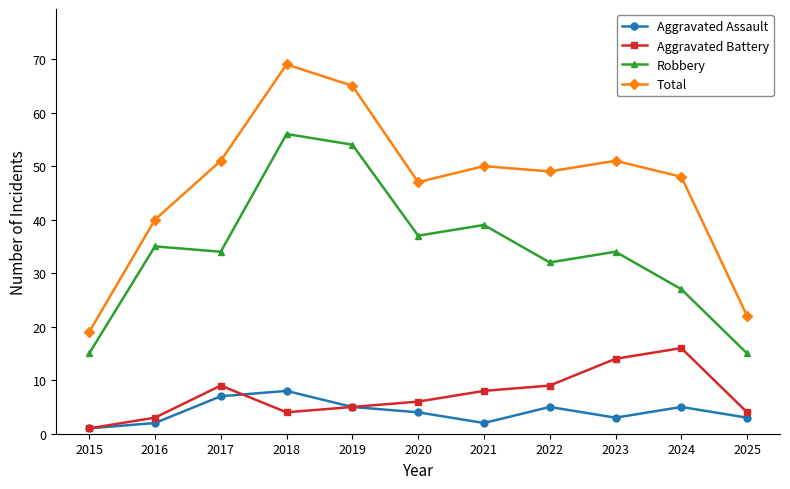

How many distinct data groups are displayed?

4